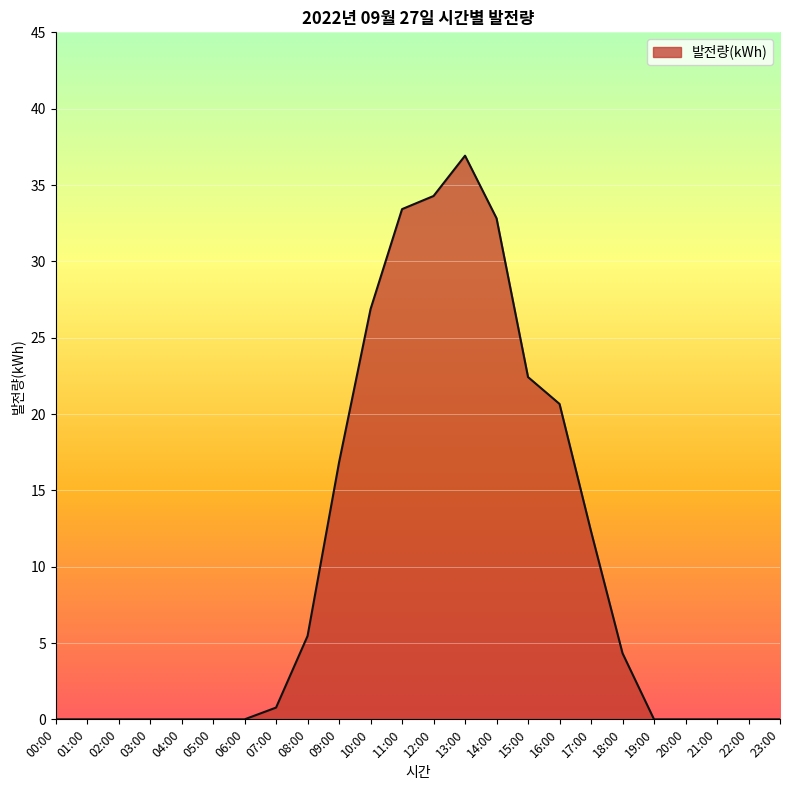

Is it true that the value at 19:00 is 0.0?

True